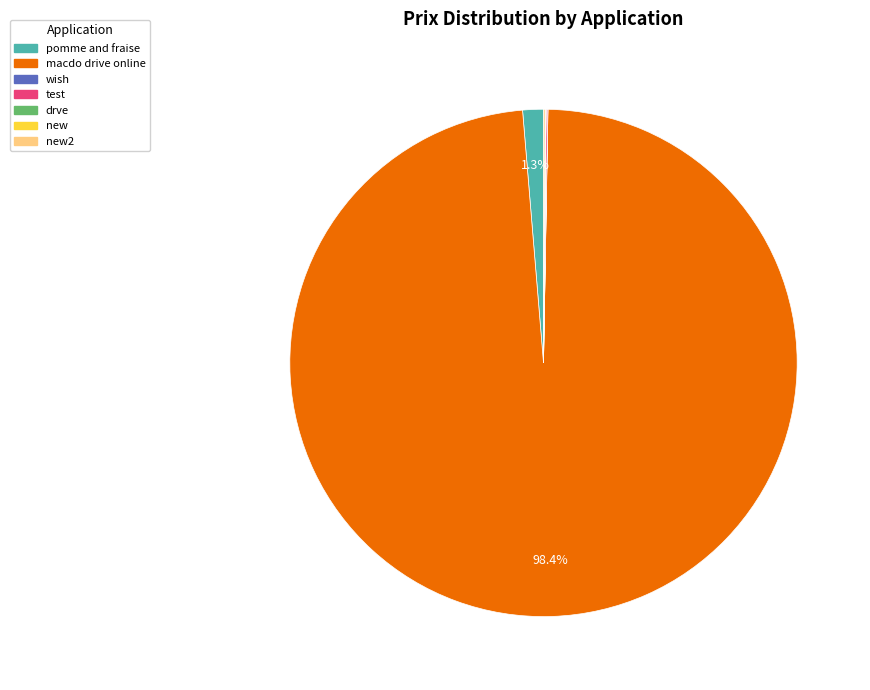

Which category has the biggest portion of the pie?

macdo drive online